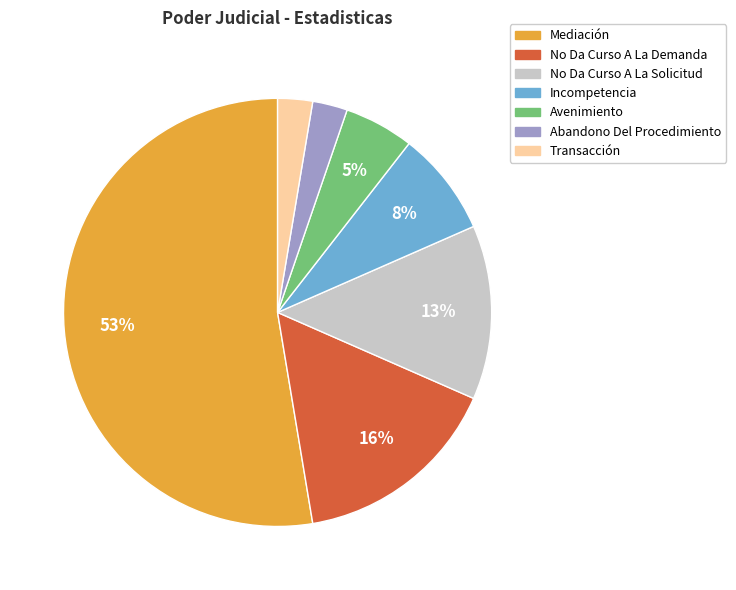

Which slice is the largest?

Mediación